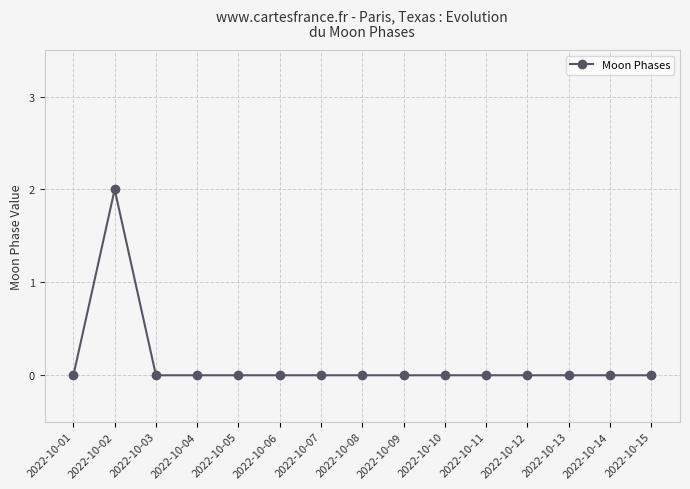

Reading left to right, what are all the values shown in this chart?

0	2	0	0	0	0	0	0	0	0	0	0	0	0	0